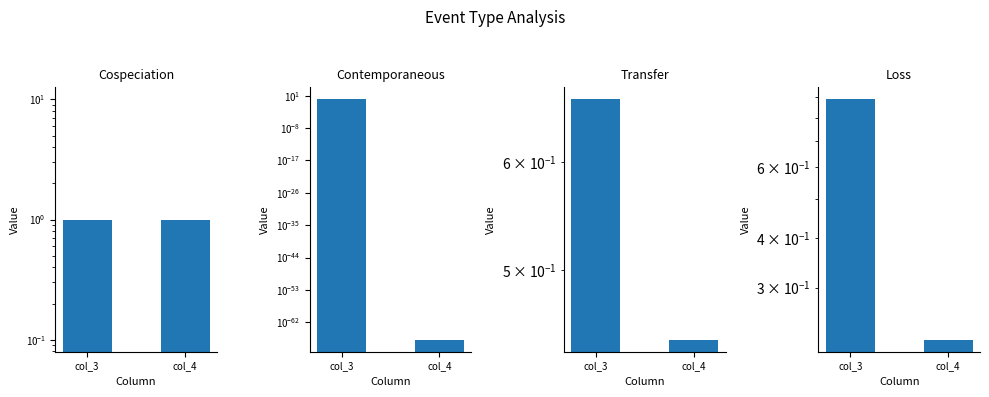

Which series changed the most between col_3 and col_4?

Contemporaneous